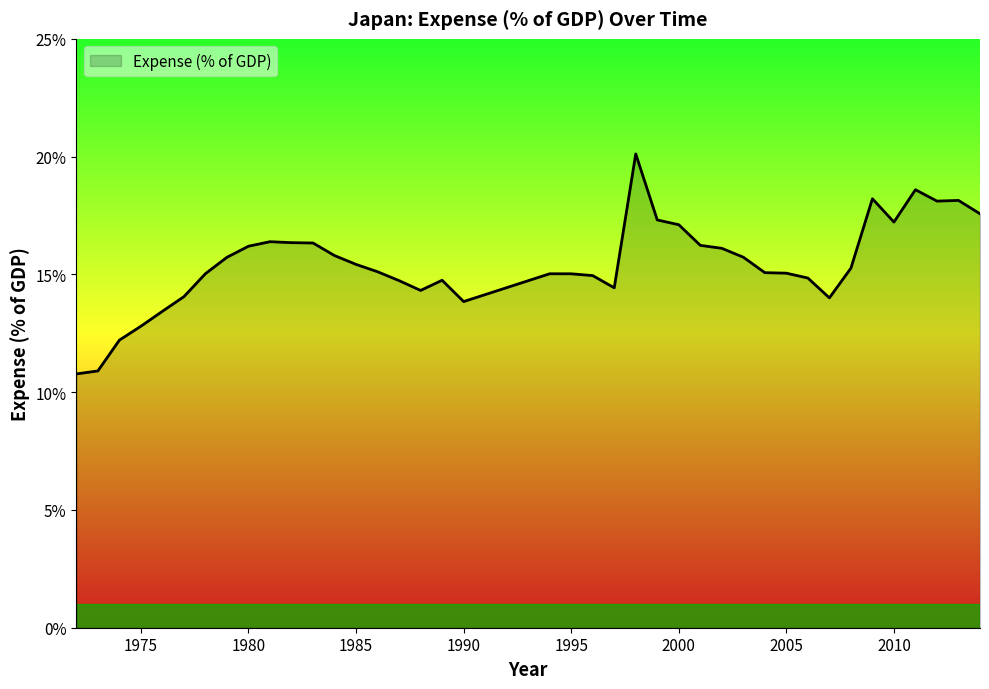

What is the difference between the maximum and minimum values?

9.3